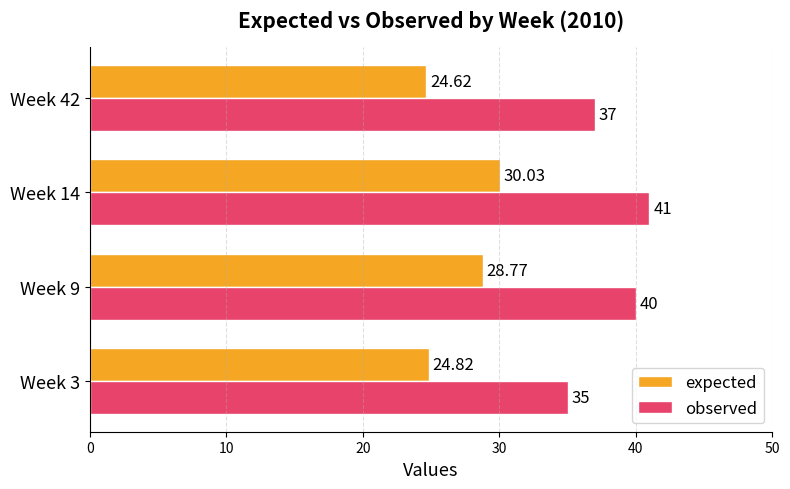

Count the observed values in the range 37 to 41.

3